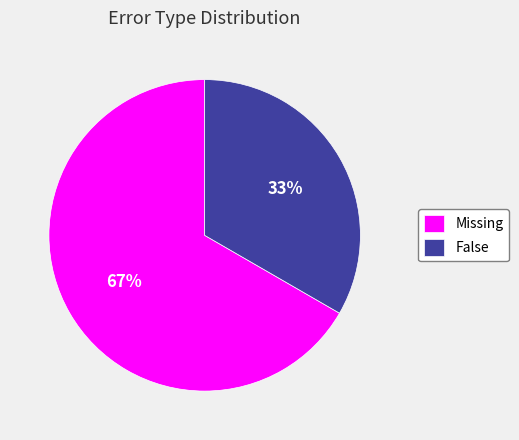

To the nearest percent, what is the combined percentage of Missing and False?

100%